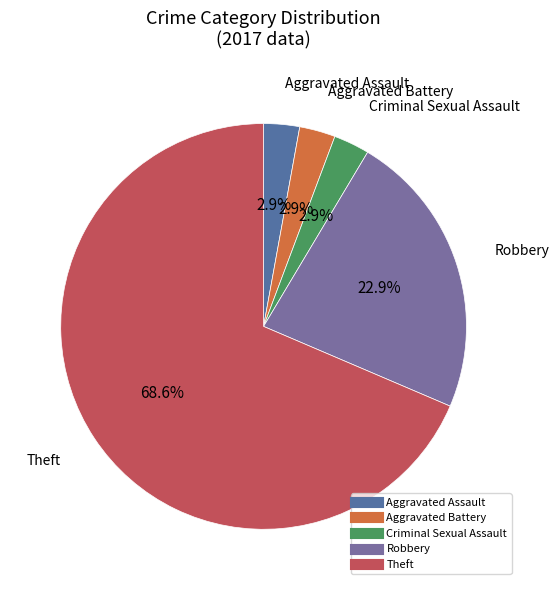

Does any single category account for the majority?

Yes